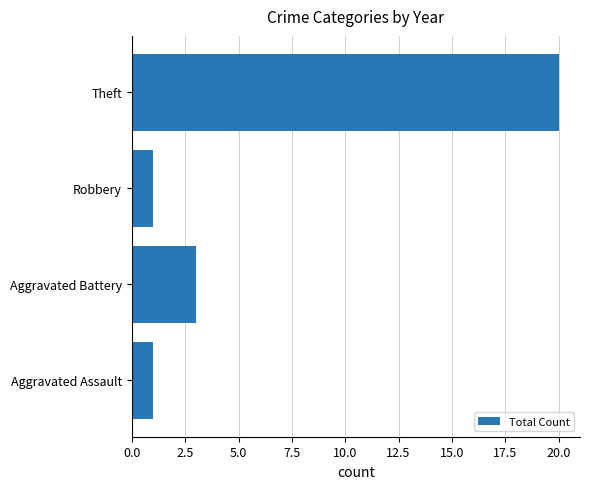

How many data points does each series have?

4